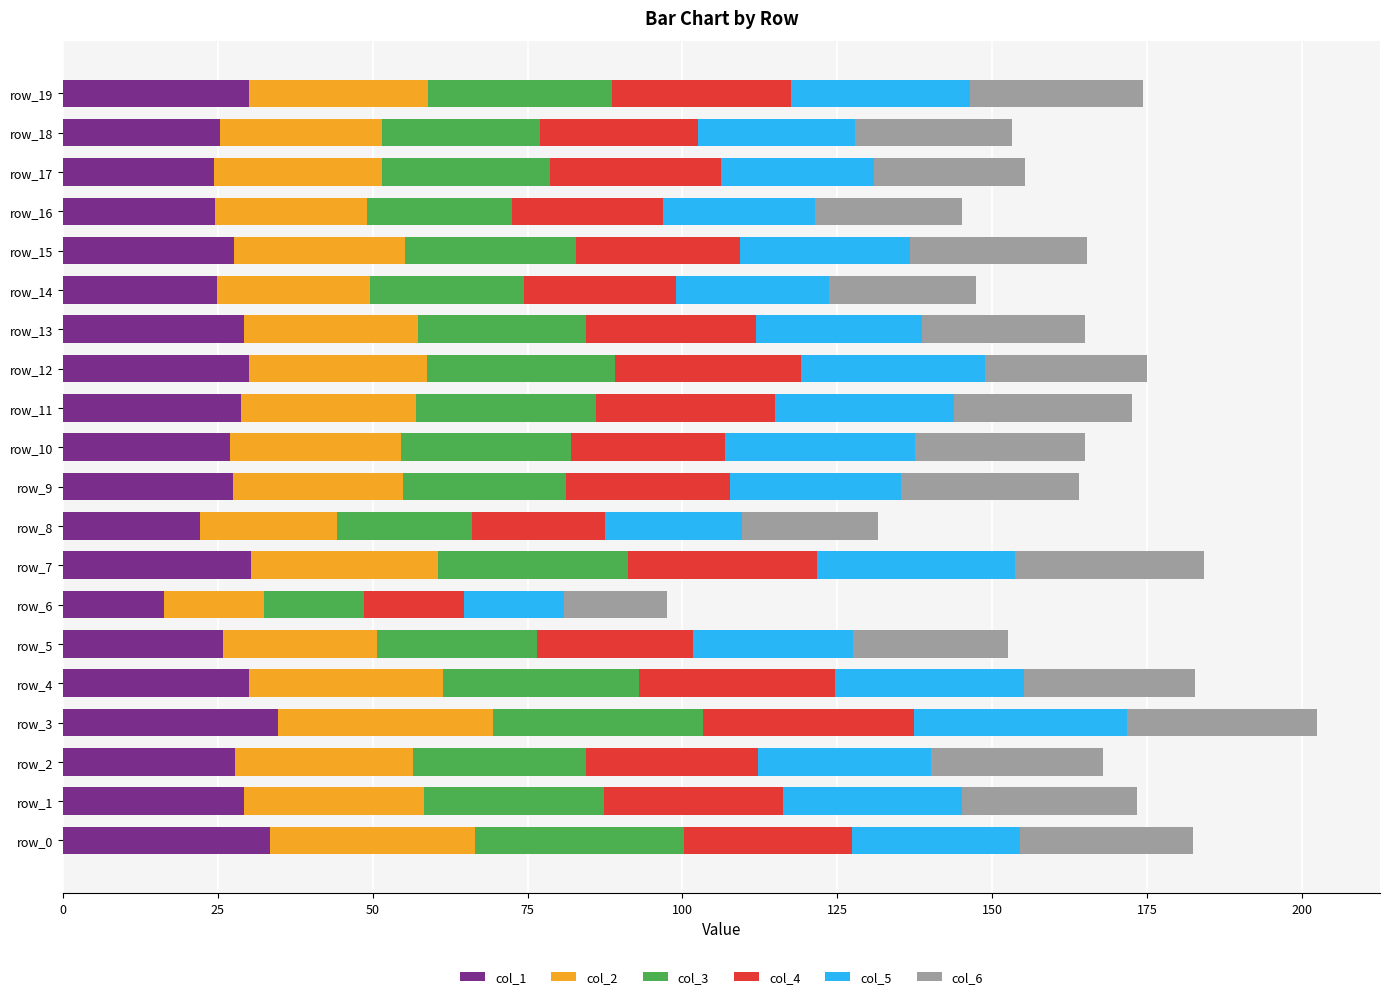

What is the total value across all series at row_15?

165.3